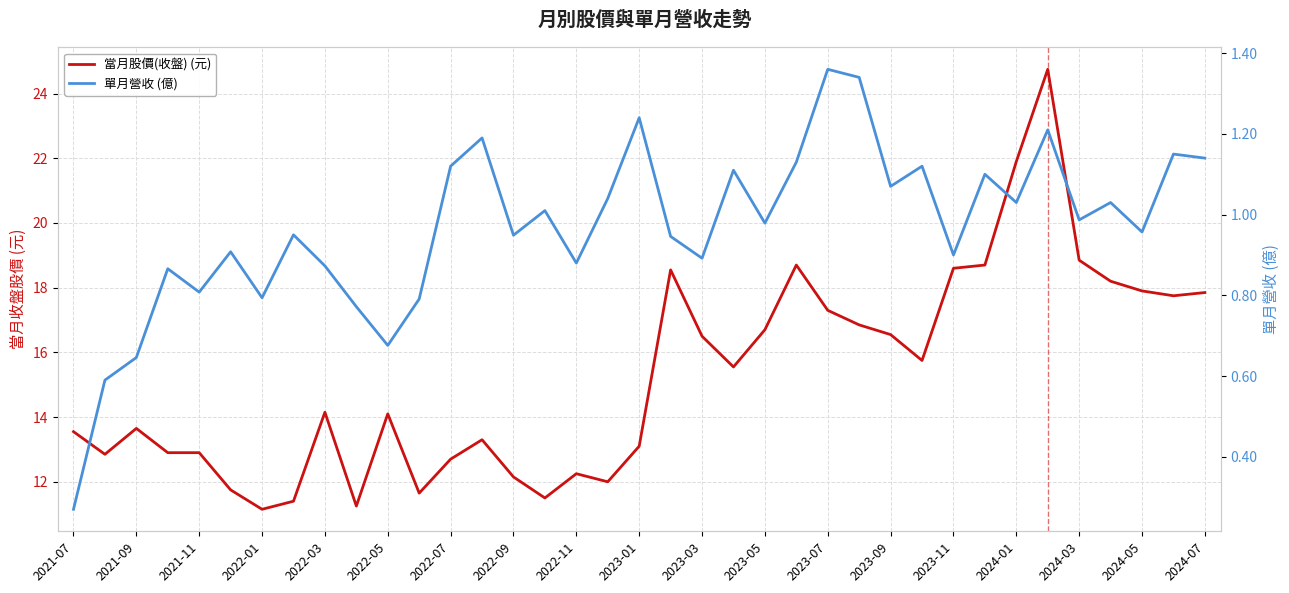

The value of 當月股價(收盤) (元) at 2023-11 is 9.3. True or false?

False